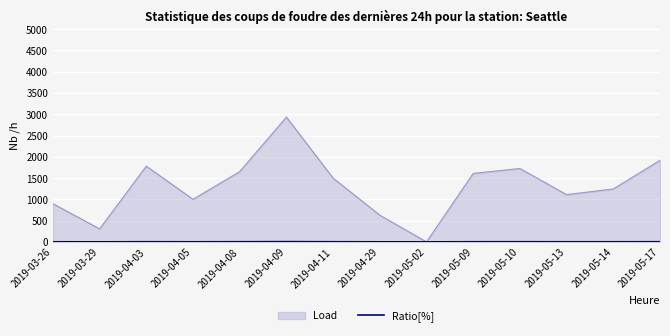

Which series has the widest spread of values?

Load